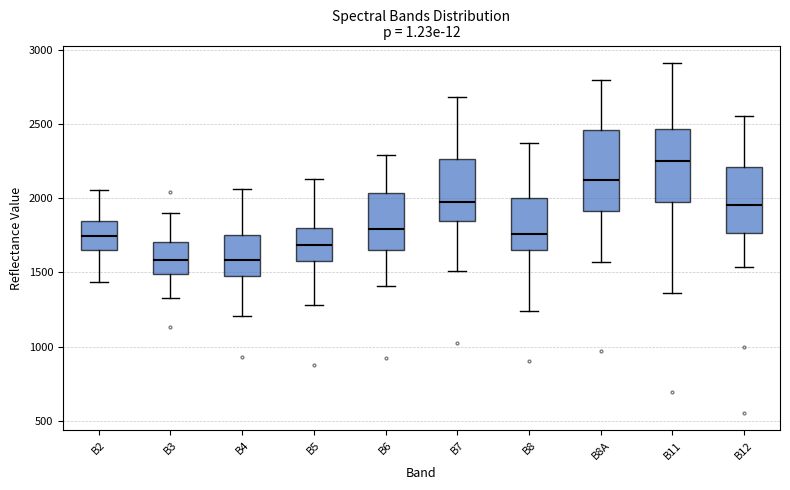

Where does the lower whisker of the box for B12 end on the y-axis? The values are not printed on the chart, so give them approximately, as read against the axis.

1550